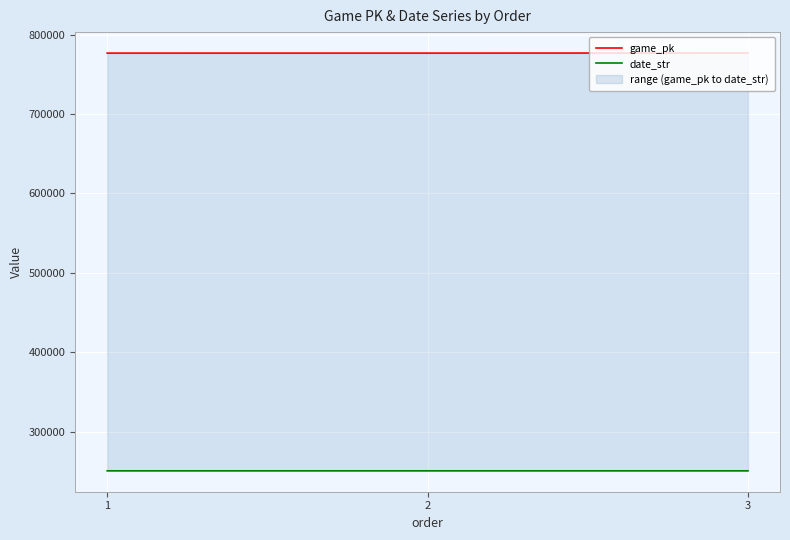

At which label does date_str reach its peak?

1